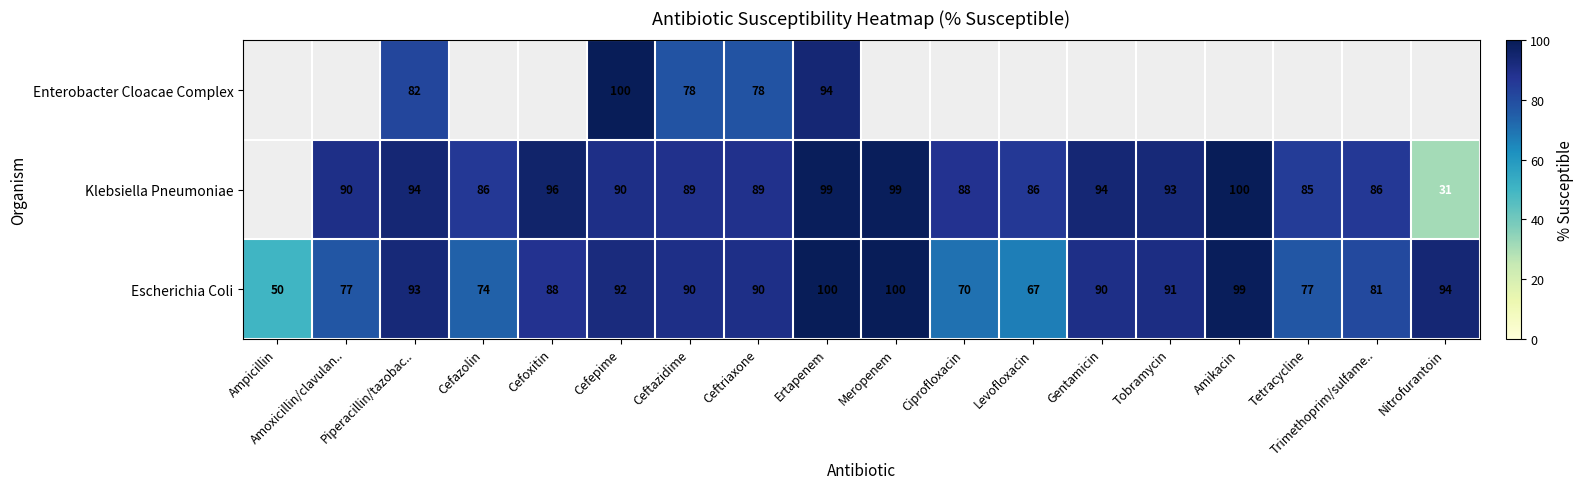

Which label corresponds to the largest value in the chart?

Ertapenem